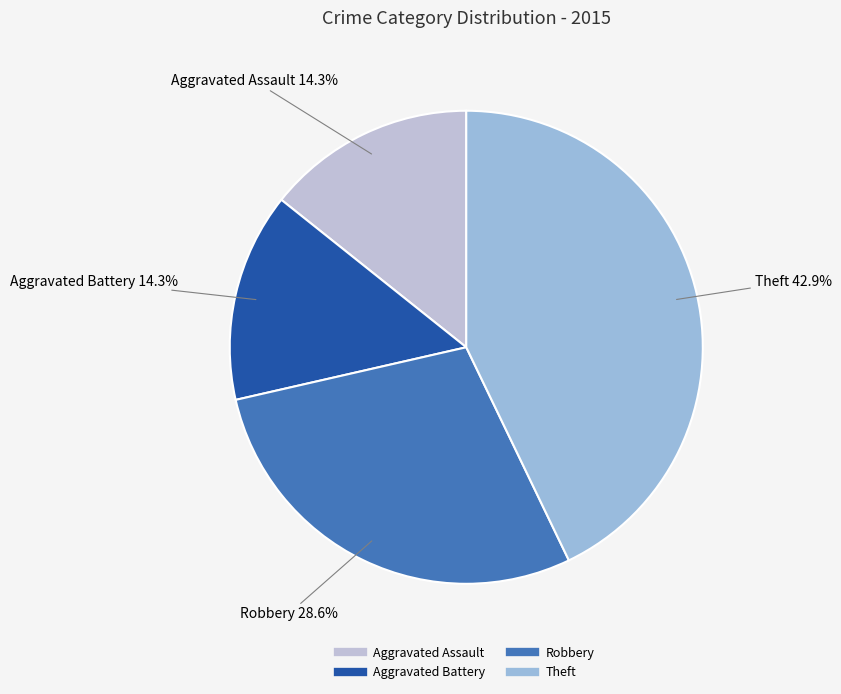

Count the number of slices in the pie.

4